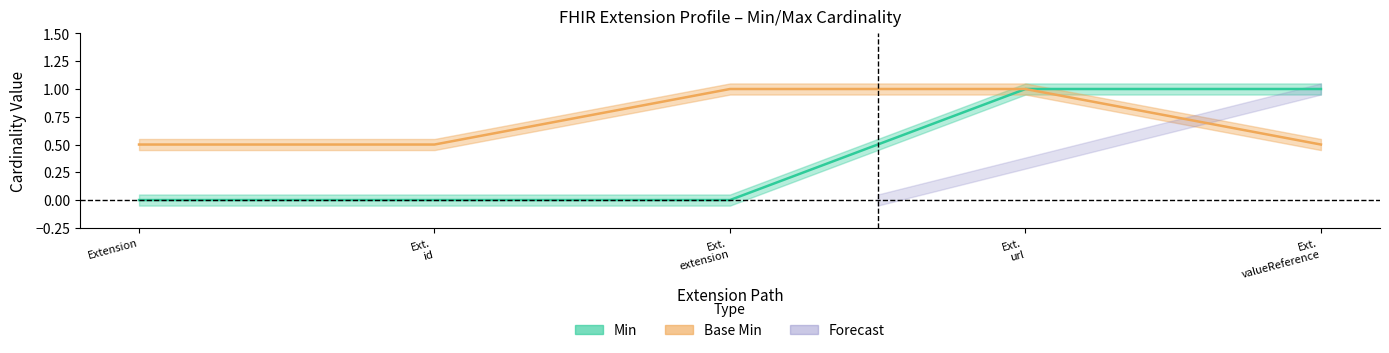

The value of Max at Ext.
extension is 0.5. True or false?

False